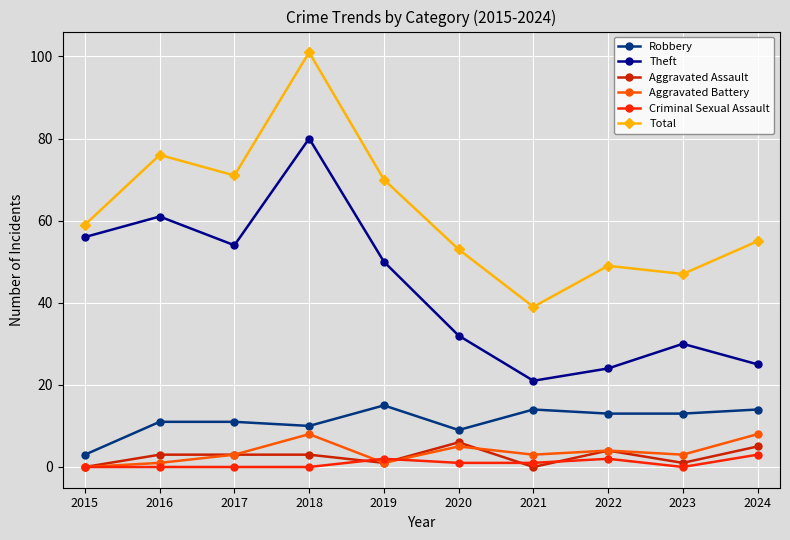

What is the value of the Robbery point at the 9th from the left?

13